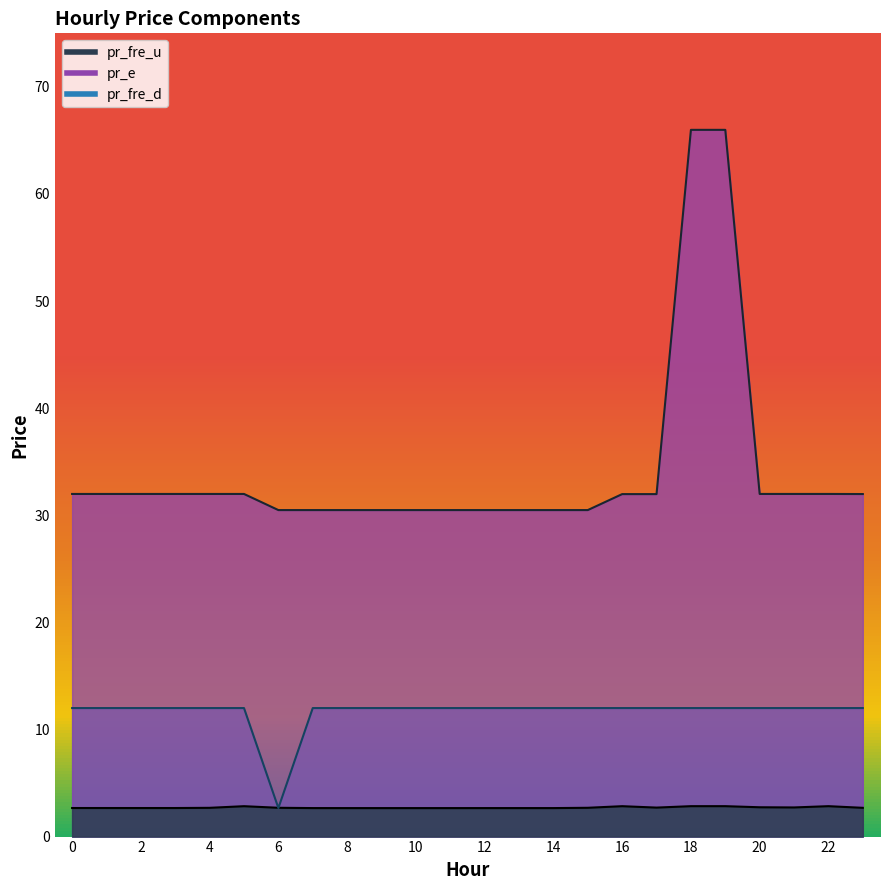

What is the value of the pr_fre_d point at the 22nd from the left?

12.0